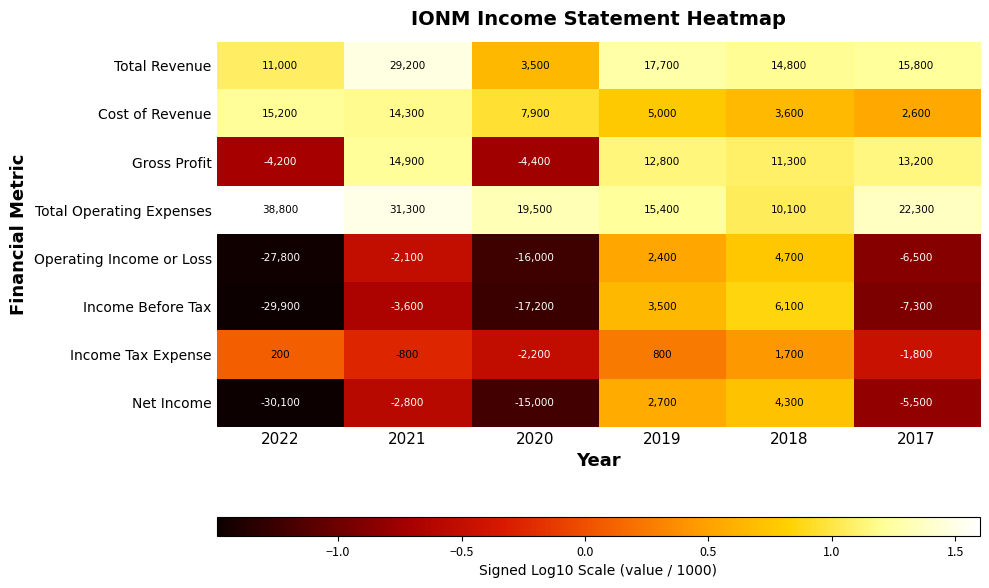

Which series has the widest spread of values?

Income Before Tax